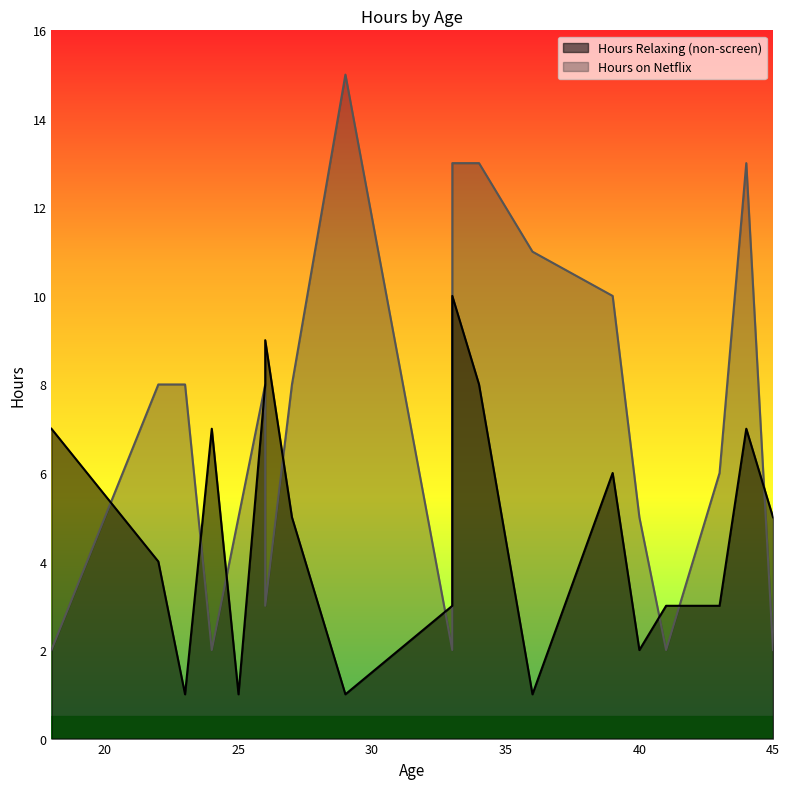

What is the smallest value displayed?

1